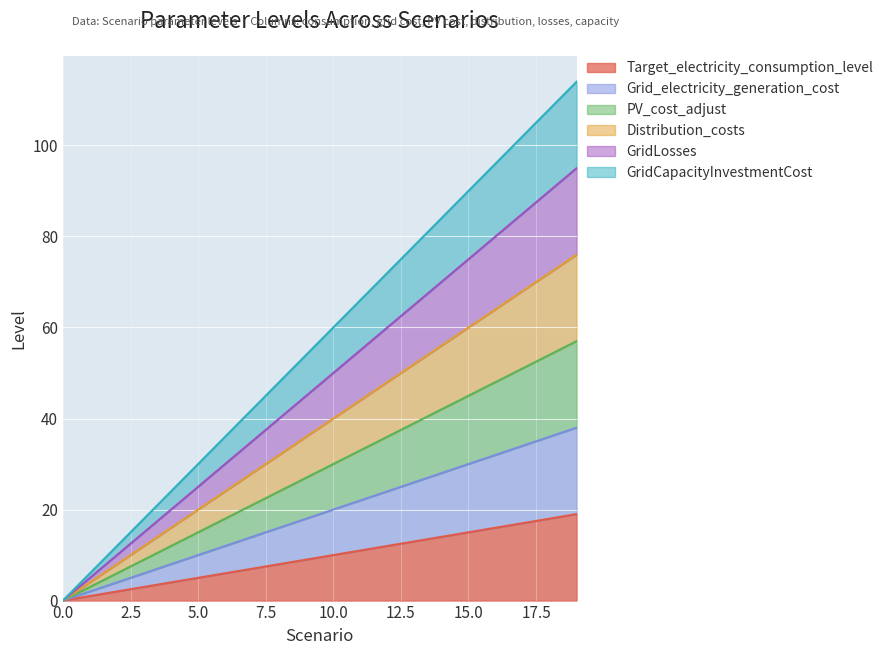

At how many categories does at least one series exceed 69?

8